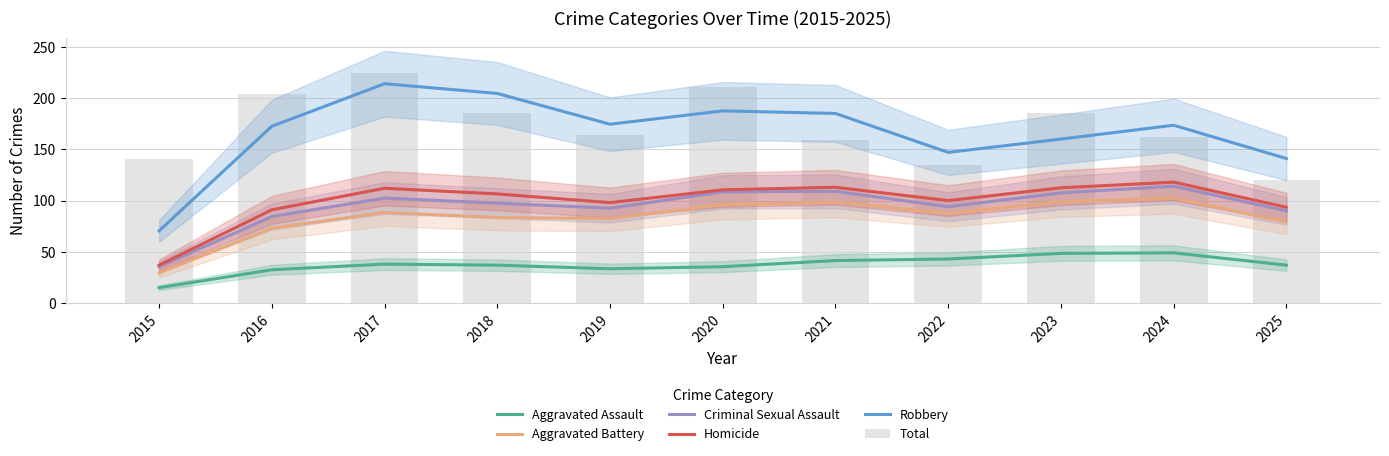

Where does the Aggravated Battery series first go above 87?

2017